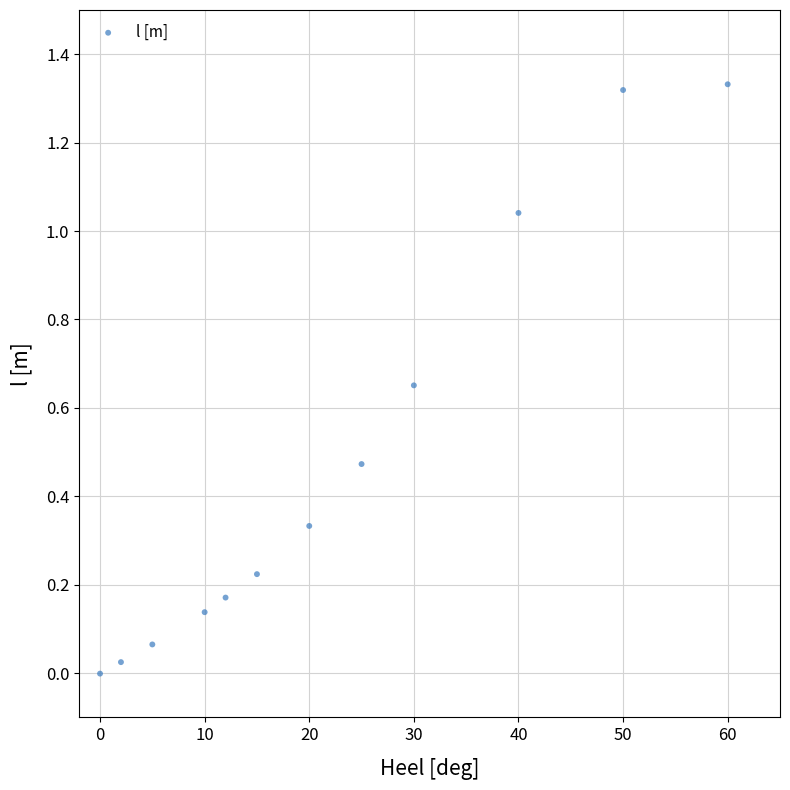

What is the average X value?

22.4